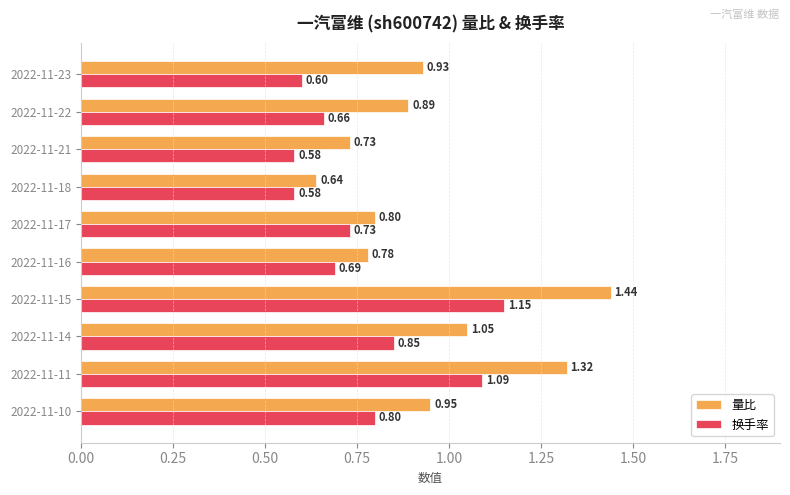

Rank the series at 2022-11-17 from highest to lowest value.

量比, 换手率